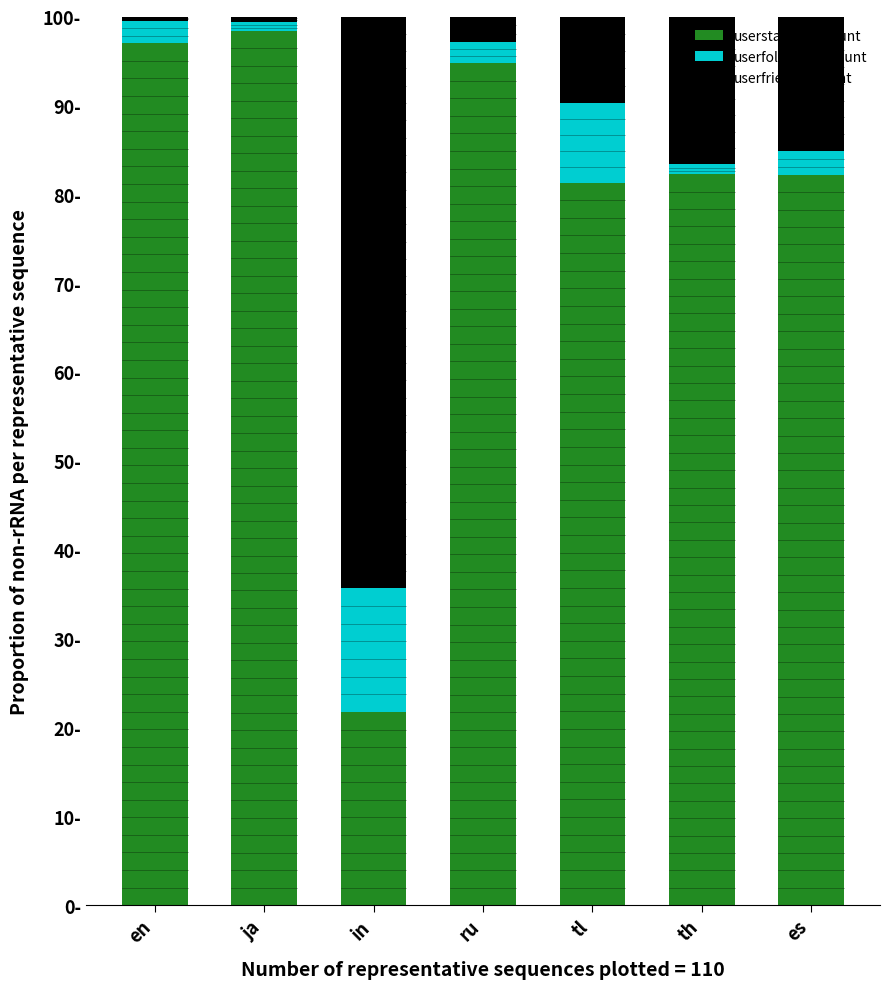

True or false: userfriends_count has a value of 15.1 at es.

True